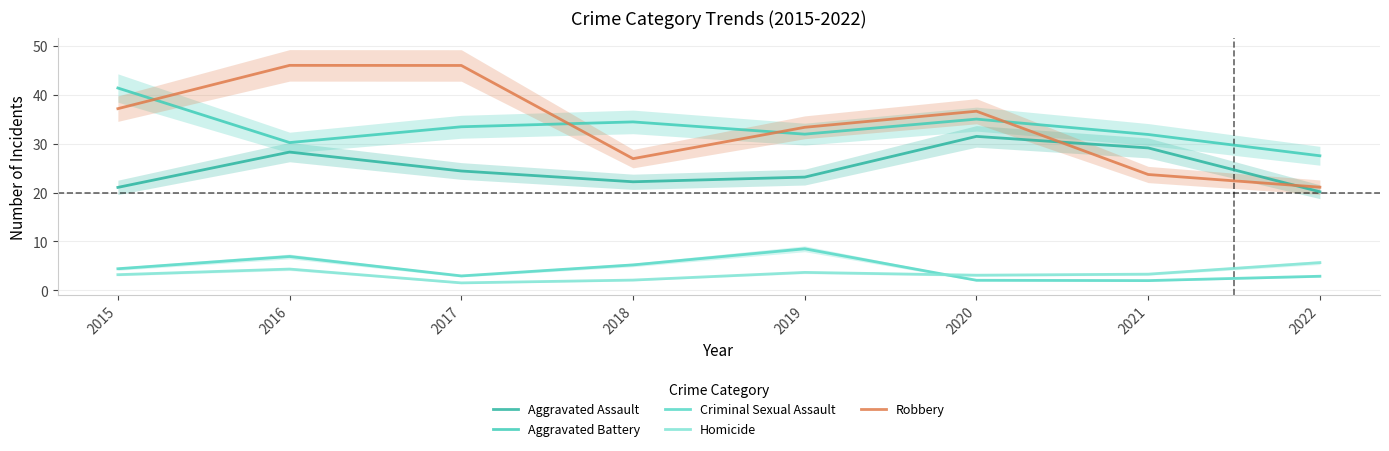

Rank the series at 2017 from highest to lowest value.

Robbery, Aggravated Battery, Aggravated Assault, Criminal Sexual Assault, Homicide